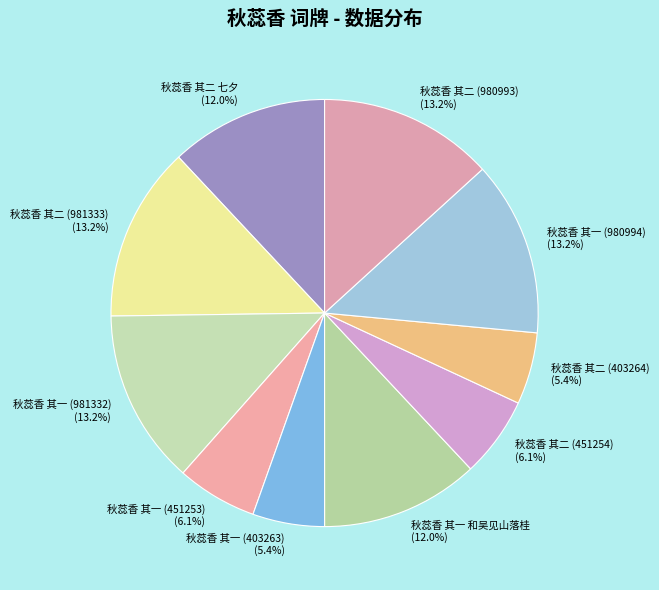

What is the ratio of the value at 秋蕊香 其二 (451254) to the value at 秋蕊香 其一 (980994)?

0.5